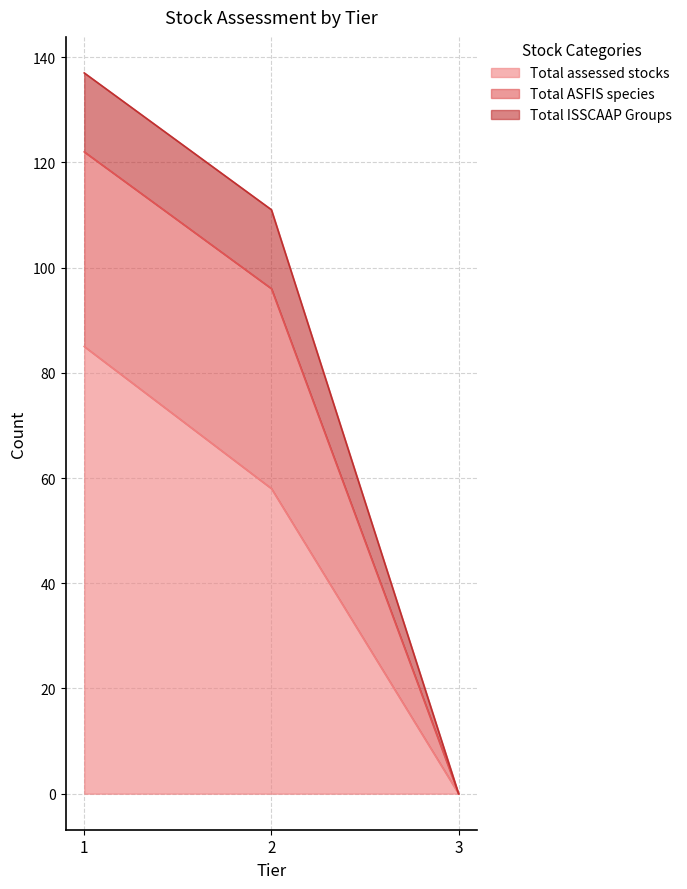

What is the difference between the maximum and minimum values in the Total ISSCAAP Groups series?

137